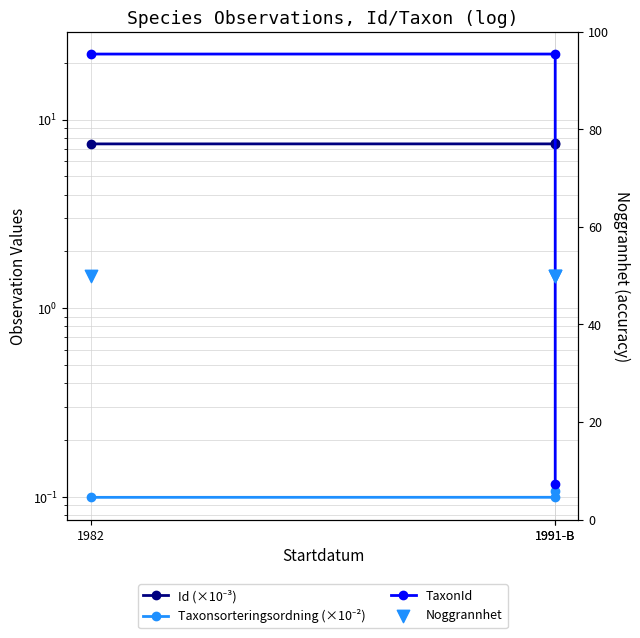

Is the value of TaxonId at 1991-B greater than the value of Id (×10⁻³) at 1991-B?

Yes